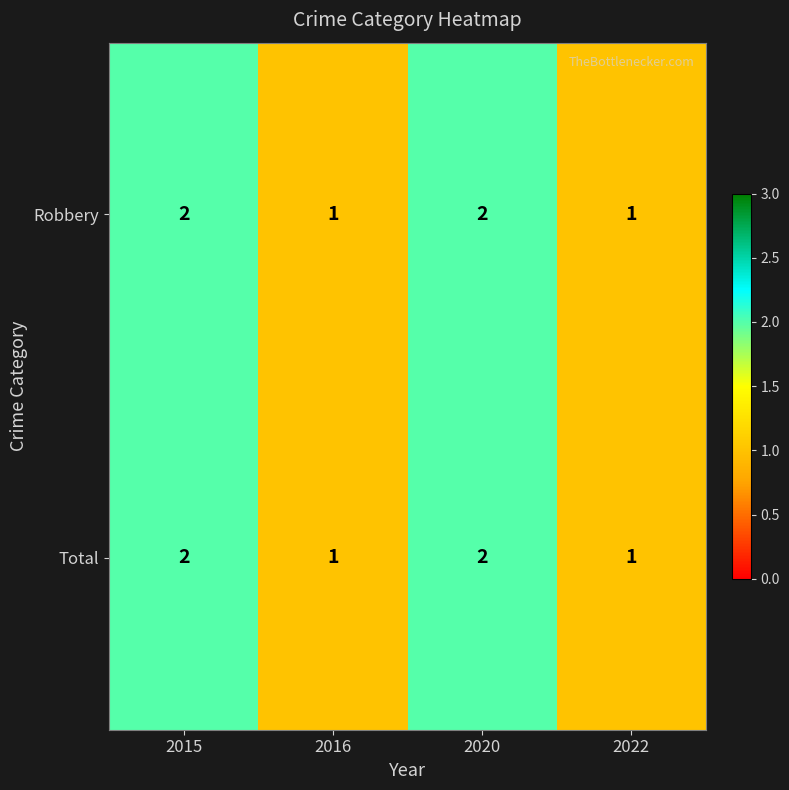

How many Total values are between 1 and 2?

4